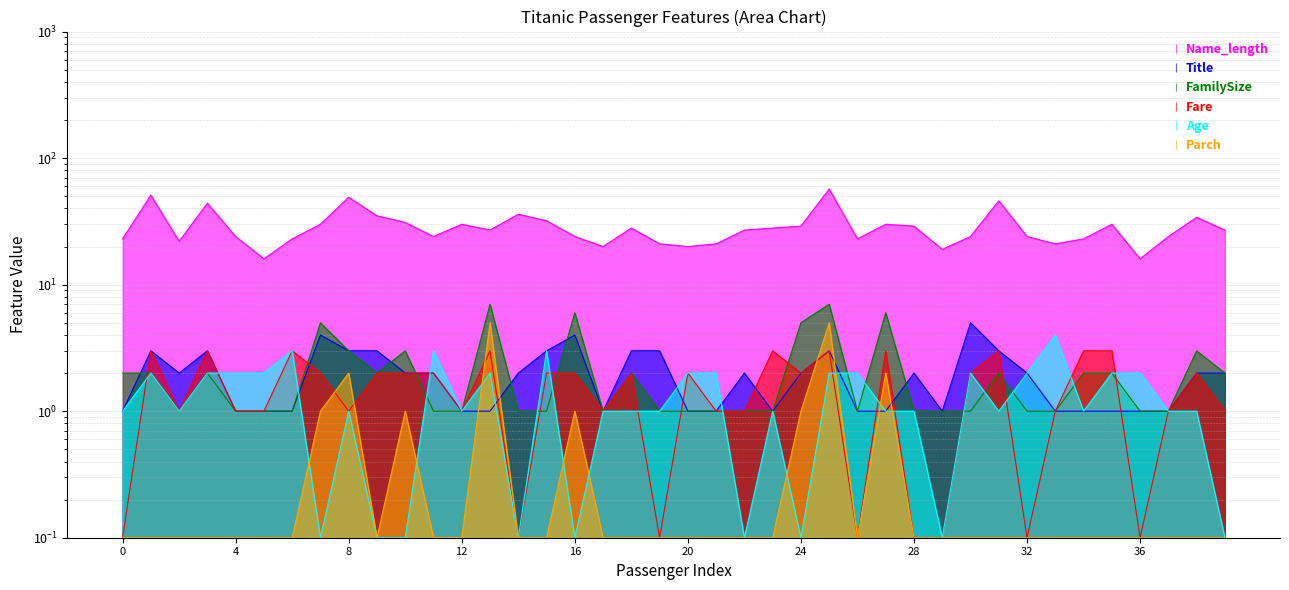

At which category is the sum across all series the highest?

25